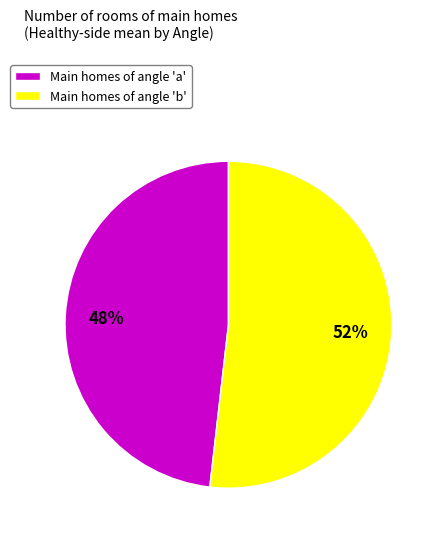

Count the number of slices in the pie.

2